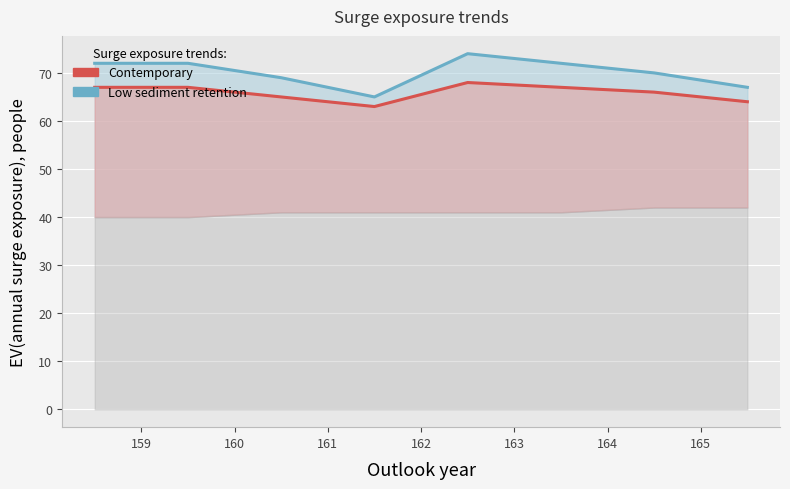

The value of Contemporary line at 165 is 84. True or false?

False